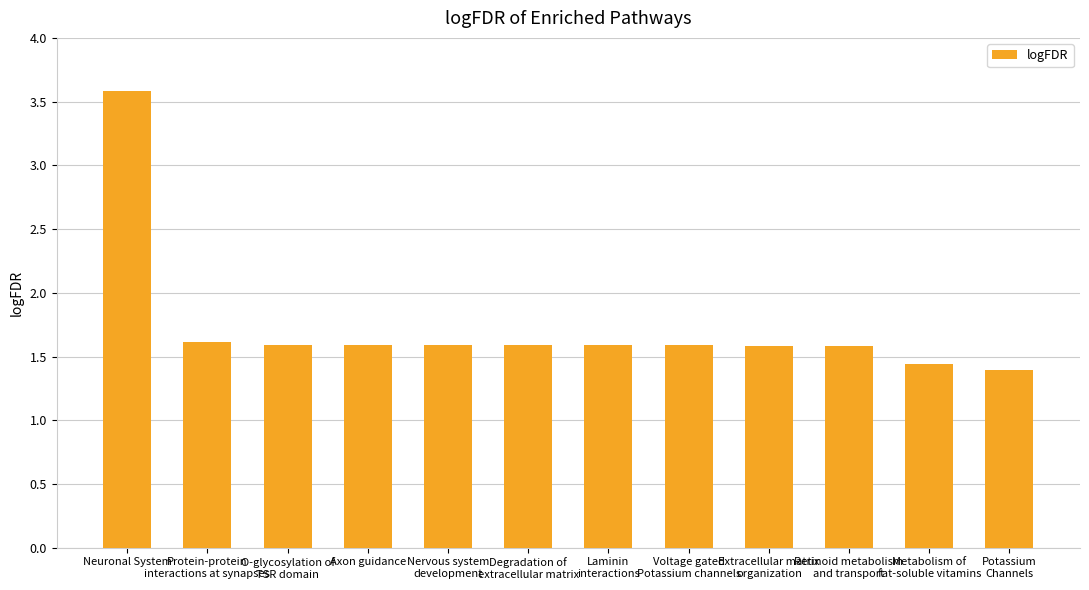

Which label corresponds to the smallest value in the chart?

Potassium
Channels